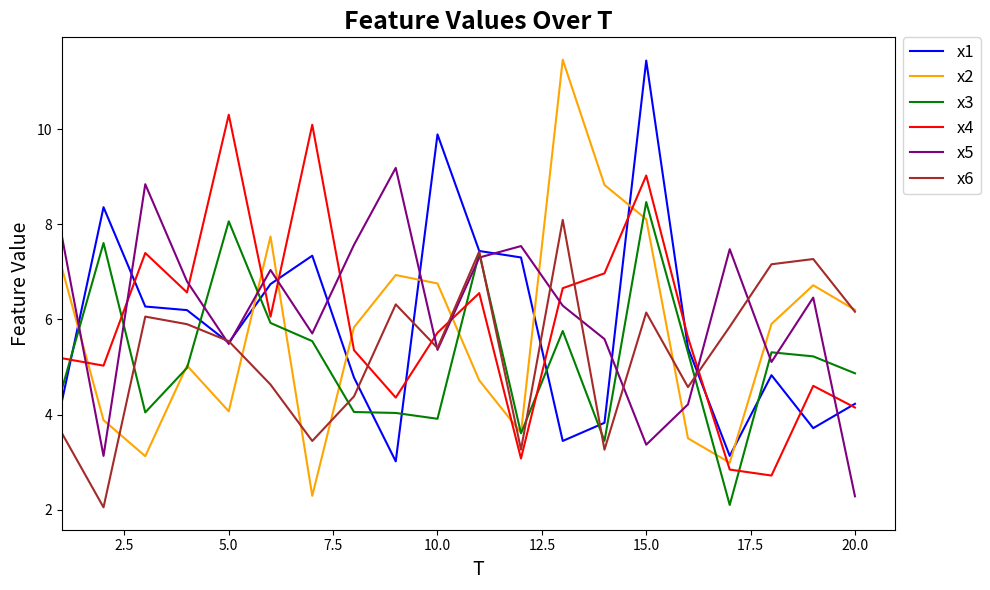

What is the maximum value for x4?

10.3